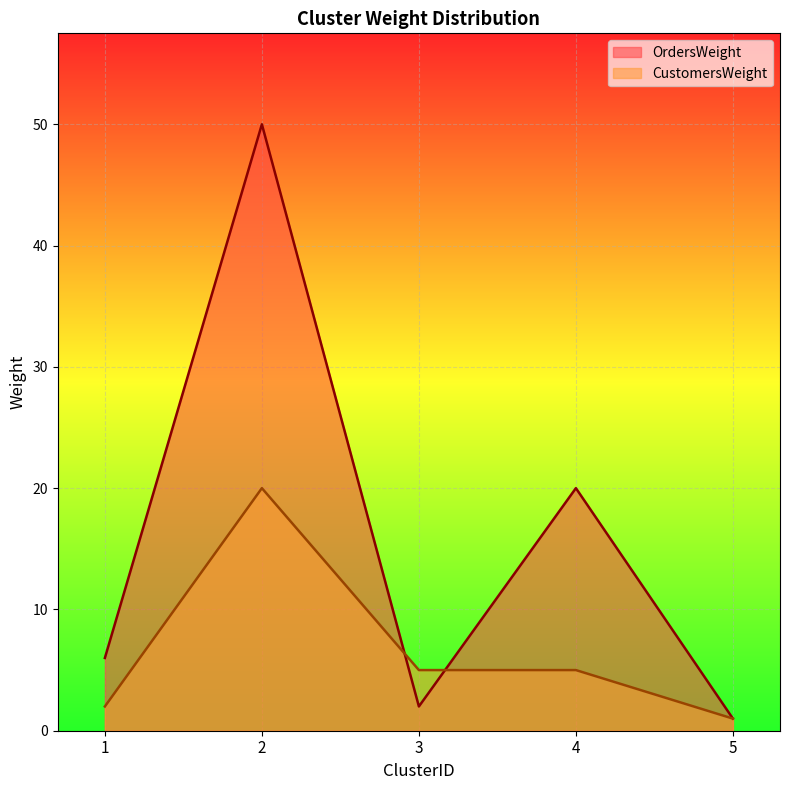

What is the sum of all CustomersWeight values?

33